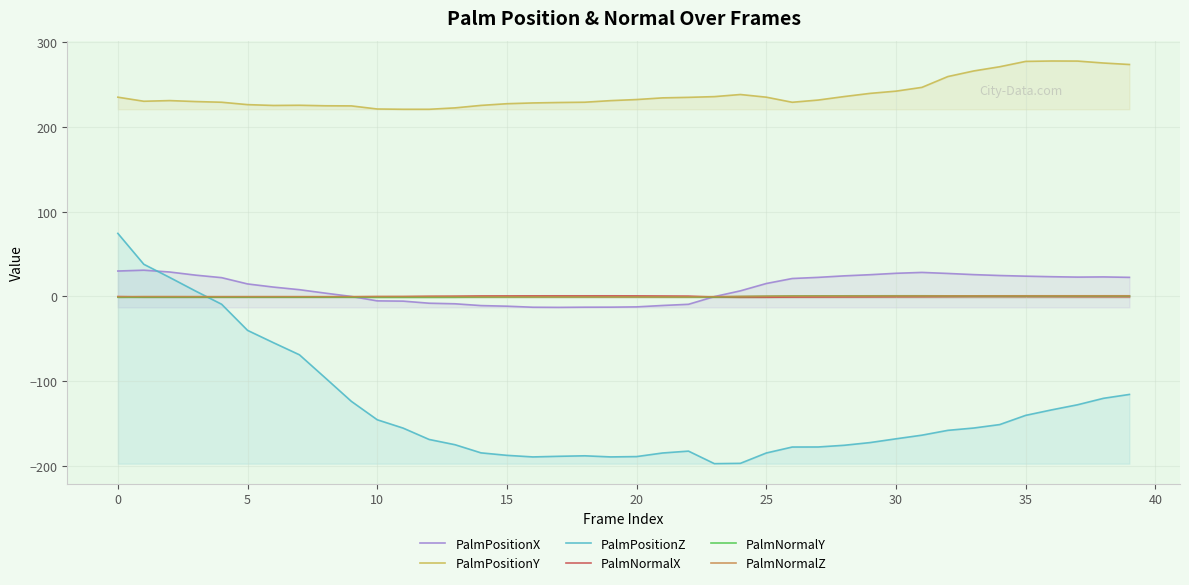

What is the average value of the PalmNormalX series?

-0.1